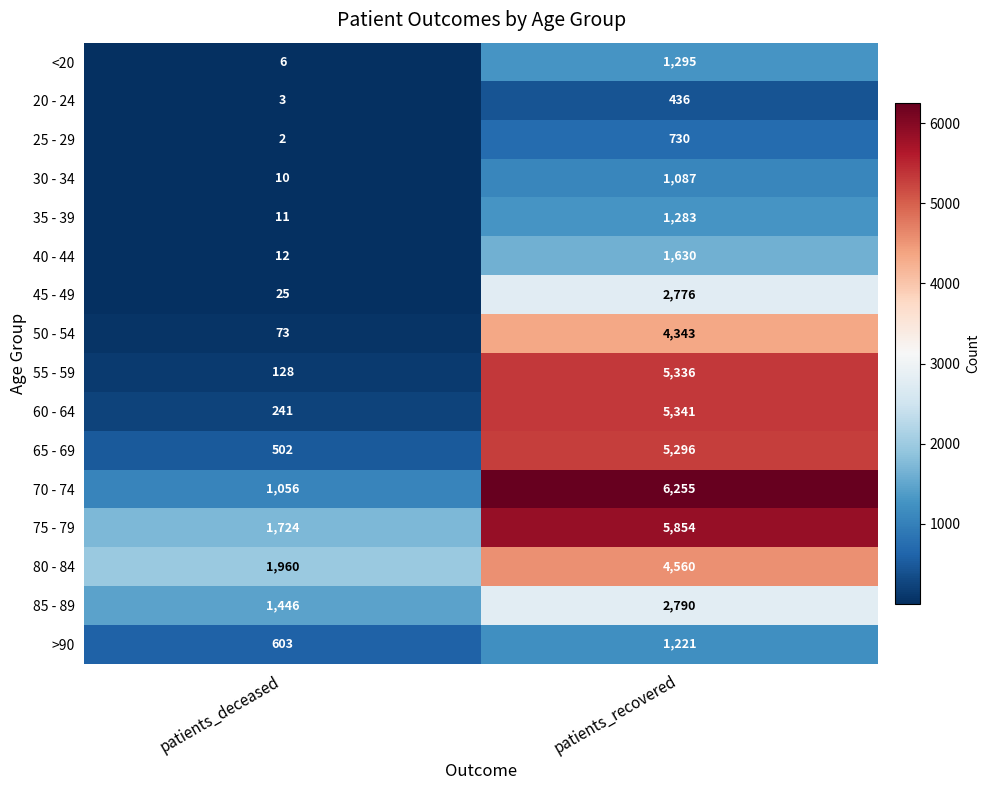

The value of 40 - 44 at patients_deceased is 18. True or false?

False